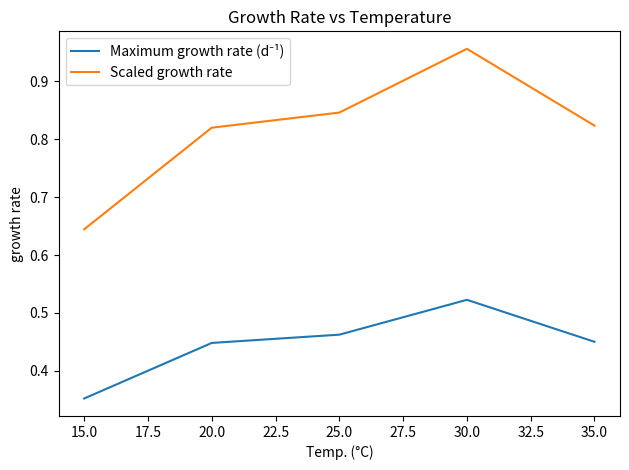

At which category is the sum across all series the highest?

30.0